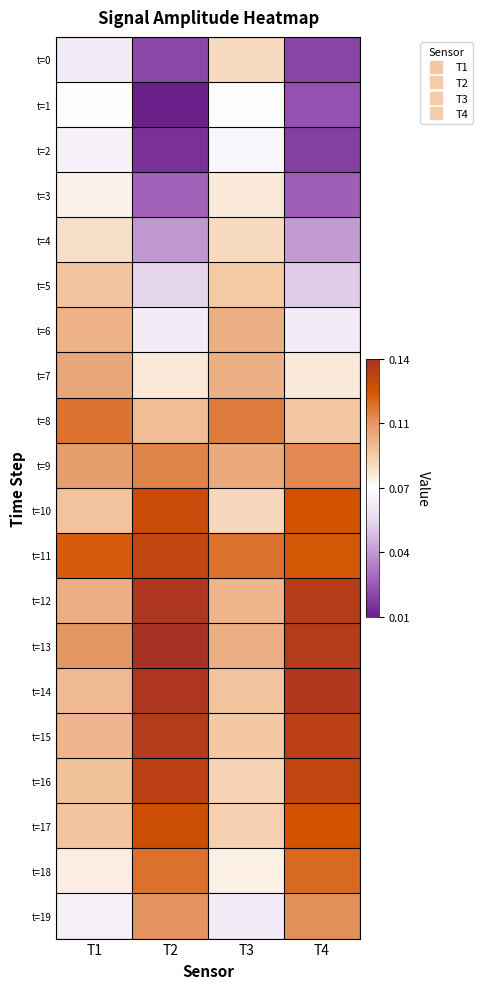

What is the total value across all series at T1?

1.8